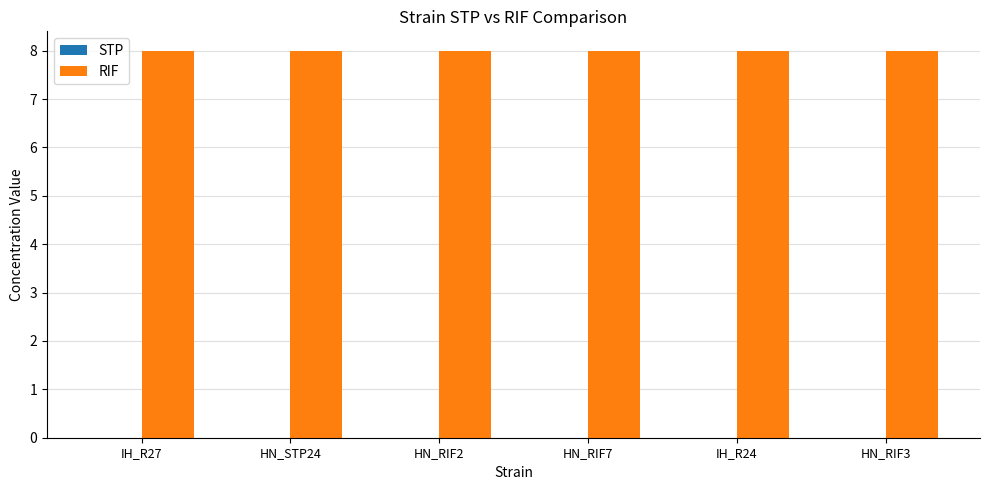

Is it true that RIF equals 13 at HN_RIF3?

False